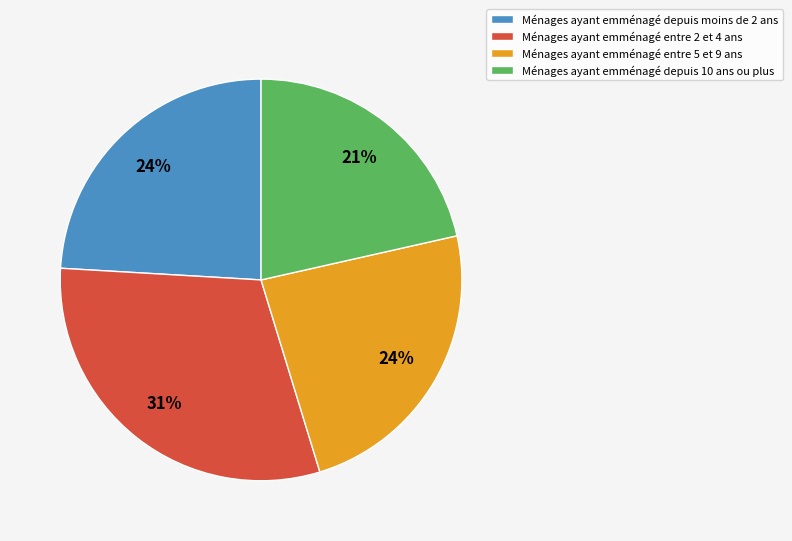

Which slice is the largest?

Ménages ayant emménagé entre 2 et 4 ans